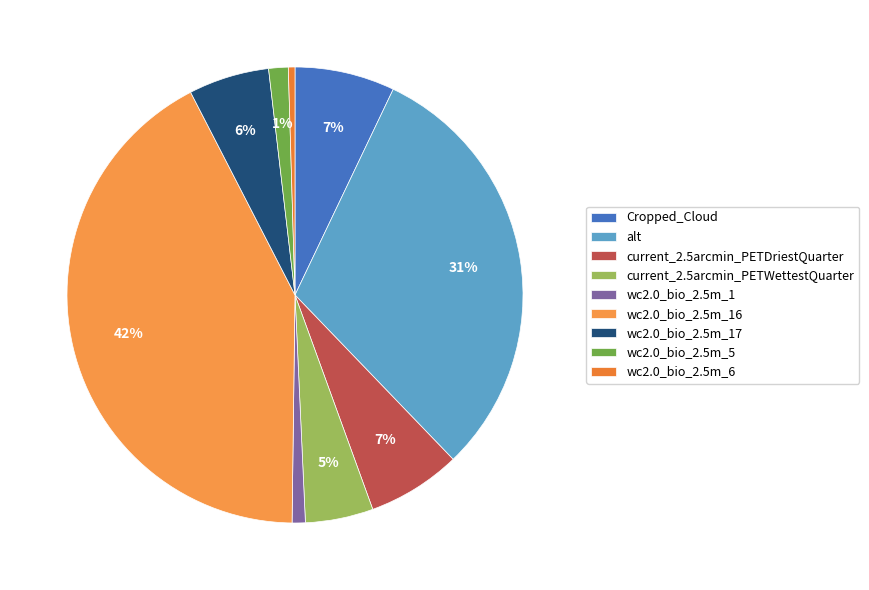

To the nearest percent, what is the difference between the wc2.0_bio_2.5m_1 and current_2.5arcmin_PETDriestQuarter slice percentages?

6%